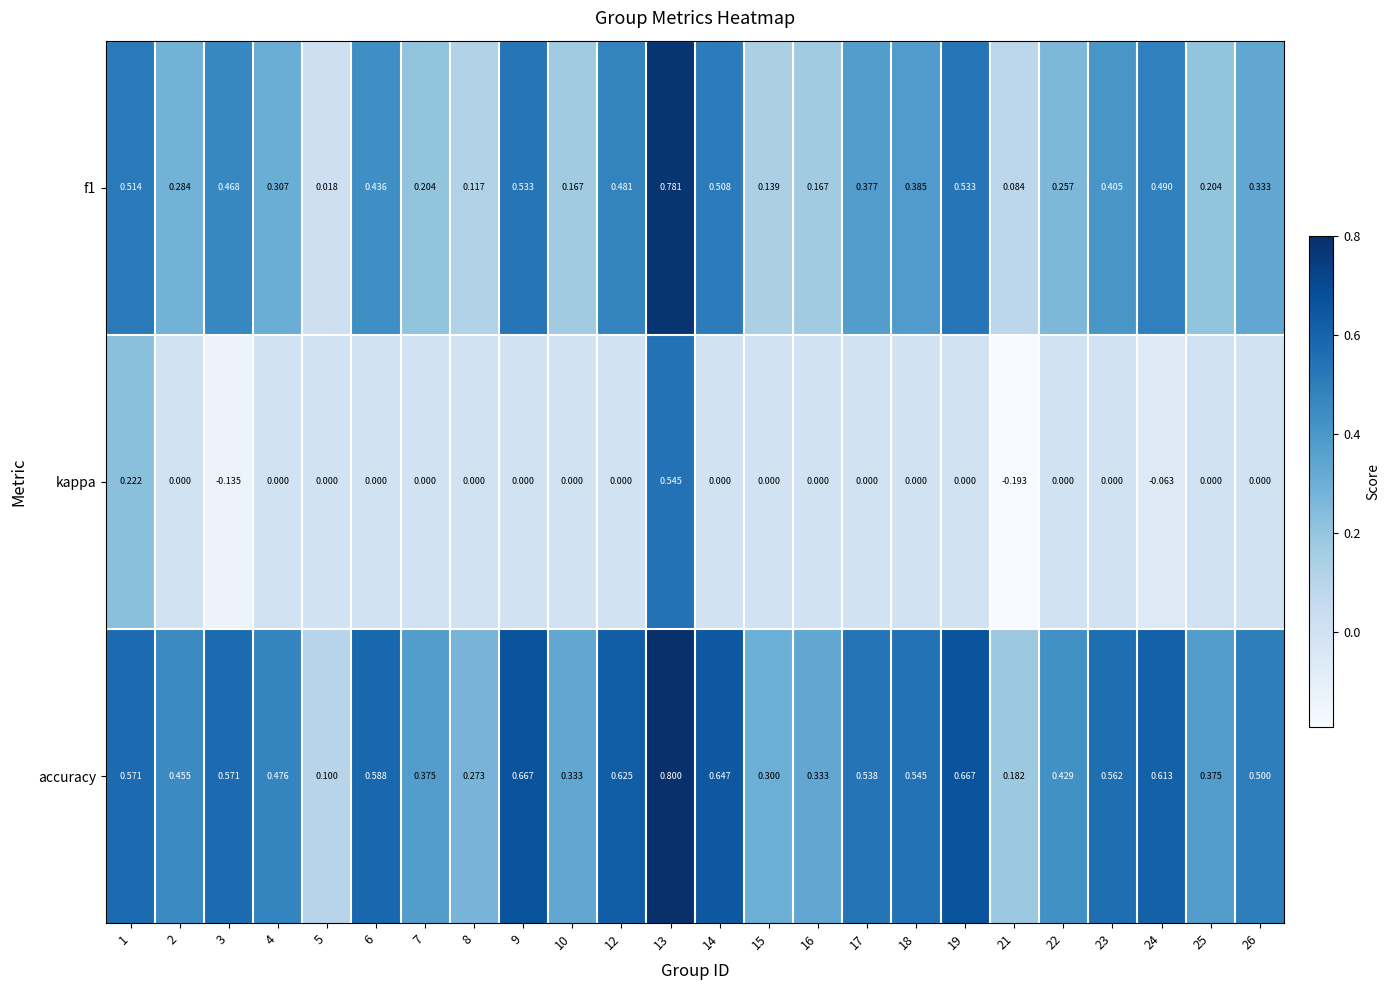

Which series has the largest total across all categories?

accuracy